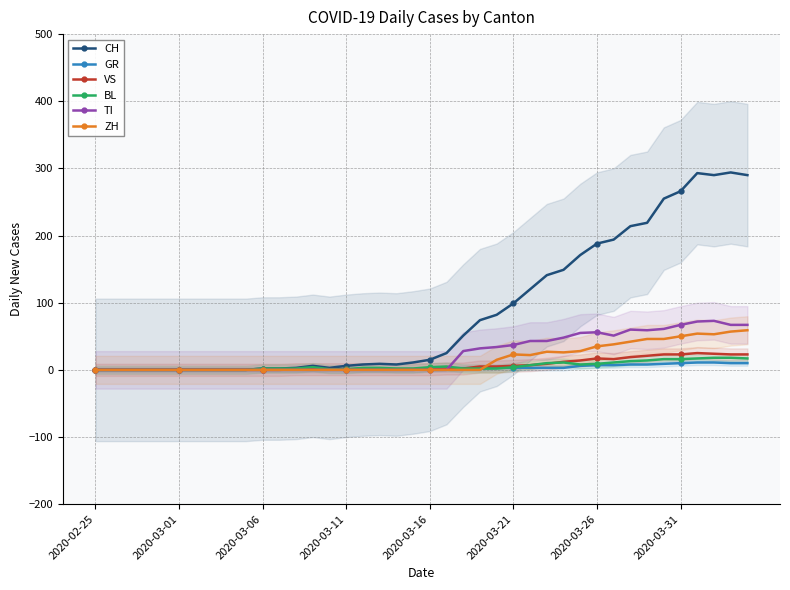

Is it true that ZH equals 35 at 2020-03-26?

True